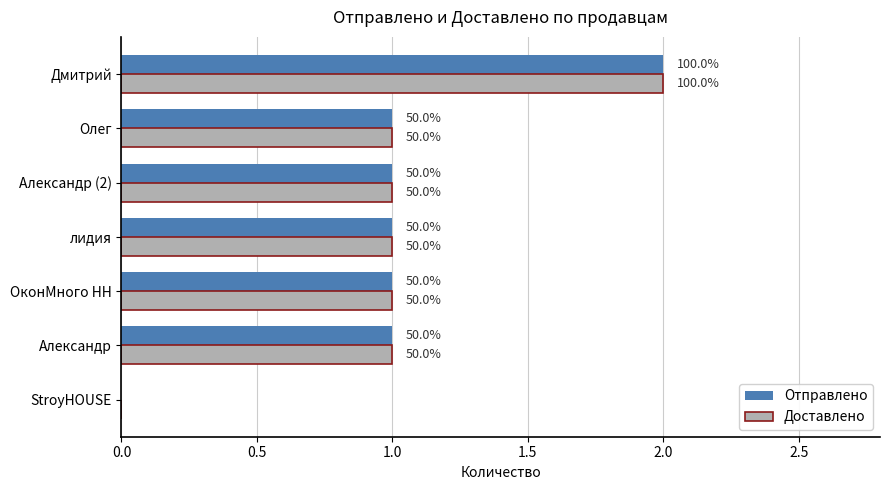

Which series has the largest total across all categories?

Отправлено